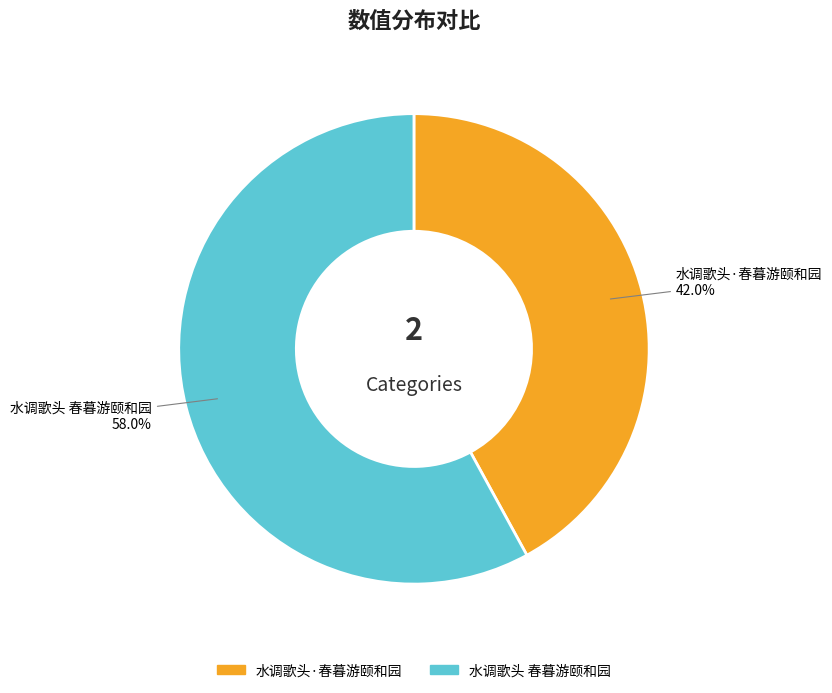

What percentage is the 水调歌头·春暮游颐和园 slice, to the nearest percent?

42%